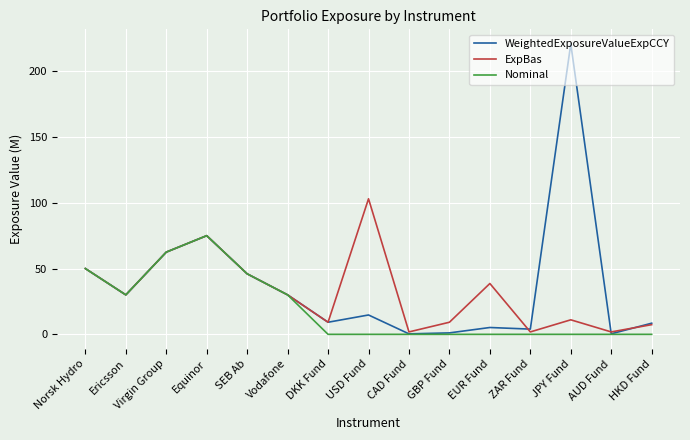

True or false: WeightedExposureValueExpCCY has a value of 23.0 at USD Fund.

False